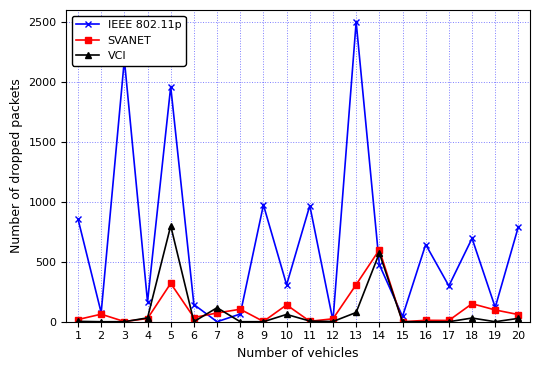

What is the sum of all SVANET values?

2052.3